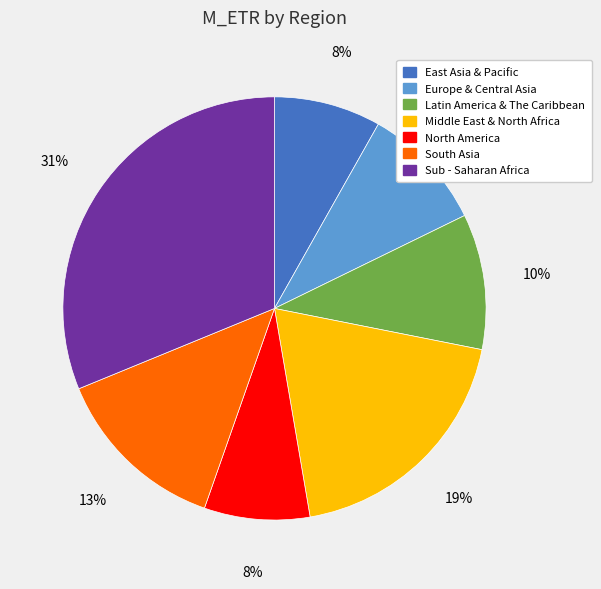

Is there any slice that represents more than half of the pie?

No